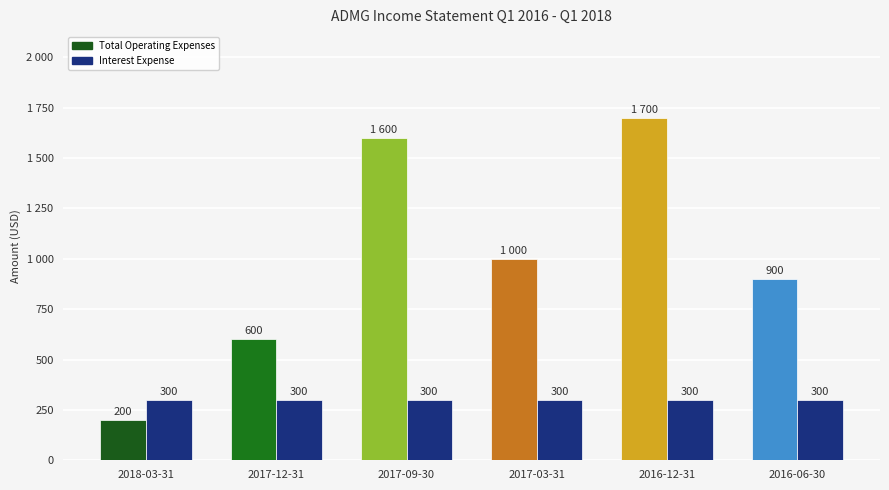

What is the maximum value shown in the chart?

1700